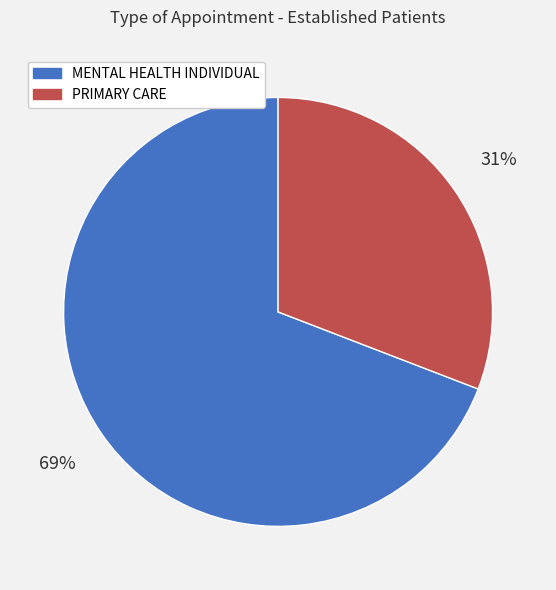

Which slice represents more than half of the pie?

MENTAL HEALTH INDIVIDUAL